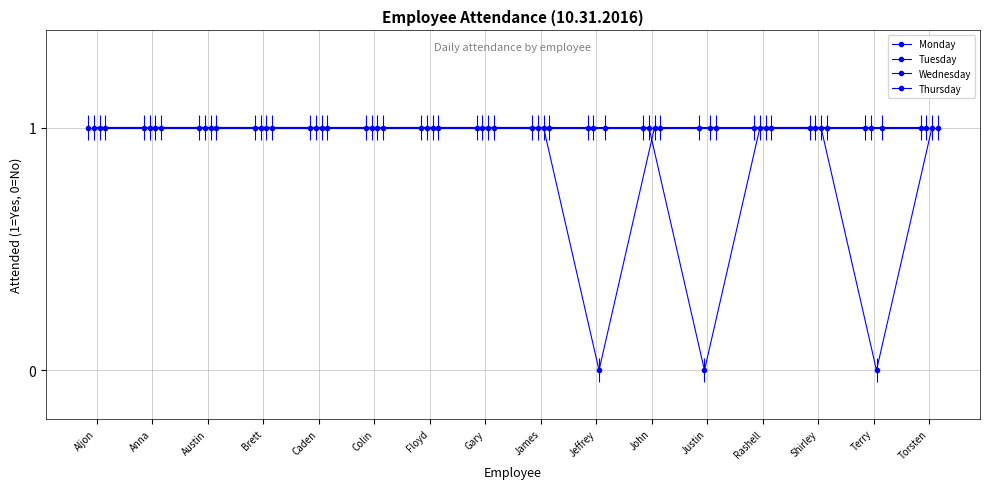

Rank the series at Caden from highest to lowest value.

Monday, Tuesday, Wednesday, Thursday